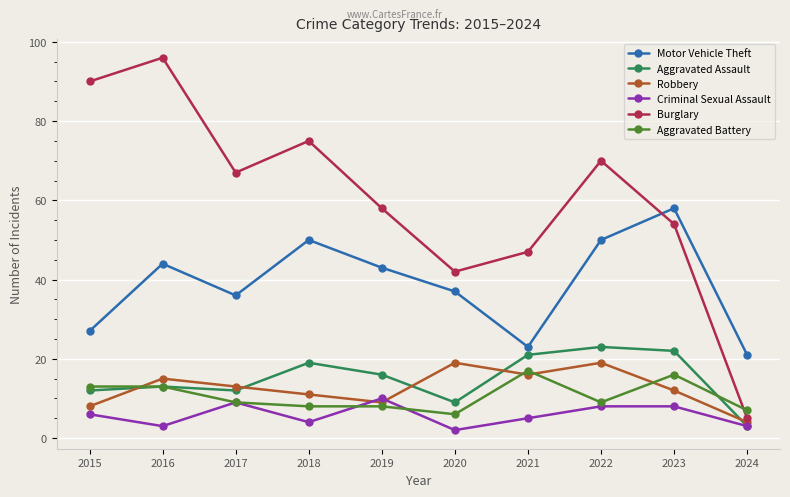

Between 2020 and 2024, which series saw the biggest shift?

Burglary